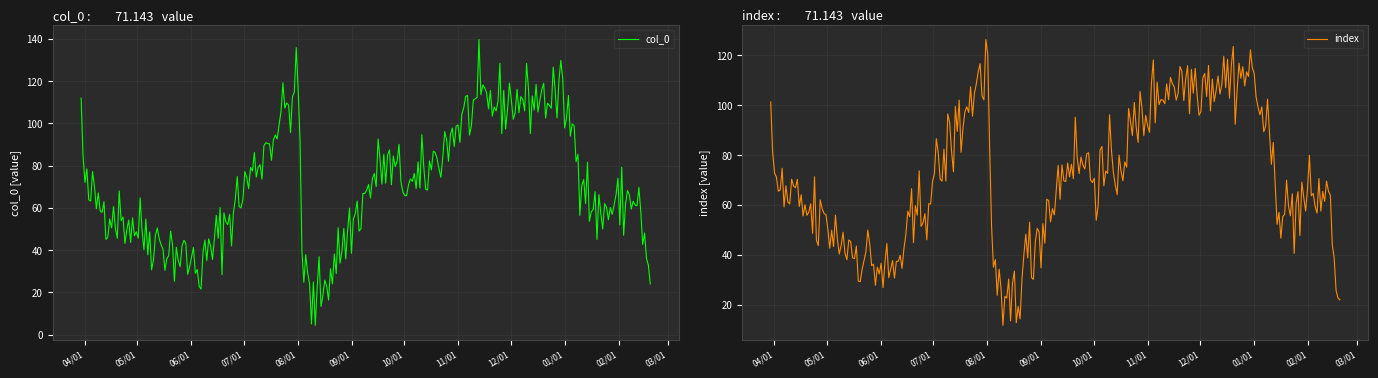

What is the lowest value of the col_0 series?

4.4